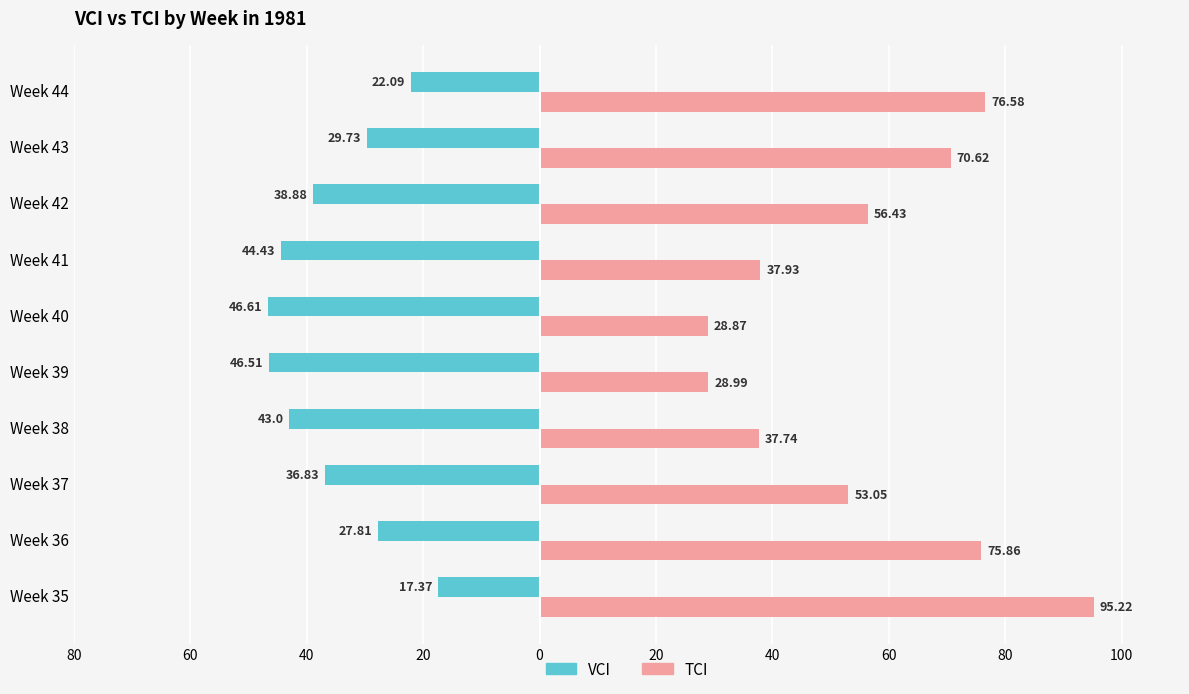

What are all the series names shown in the legend?

VCI, TCI